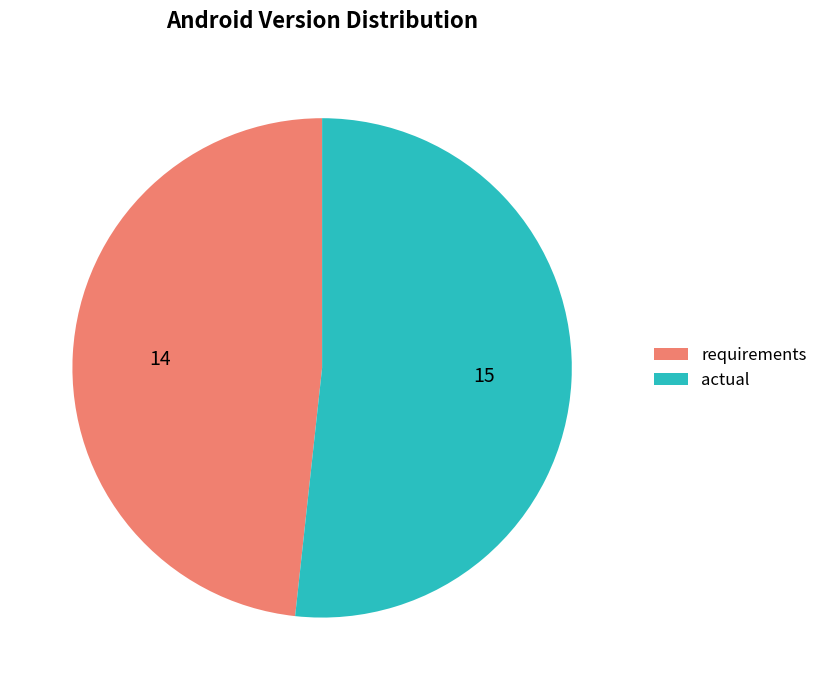

Approximately how many times larger is the value at requirements compared to actual?

0.9